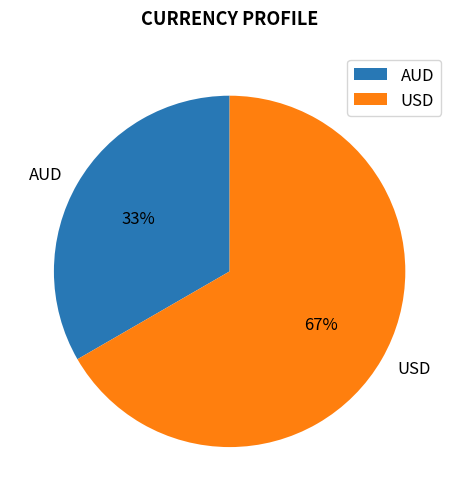

The USD slice represents 76% of the pie. True or false?

False